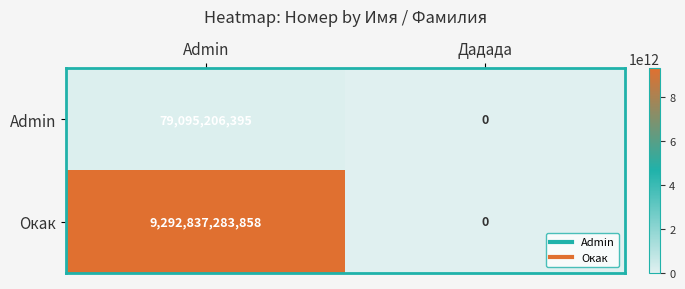

Reading left to right, what are all the values shown in this chart?

Admin: Admin=79095206395	Дадада=0
Окак: Admin=9292837283858	Дадада=0